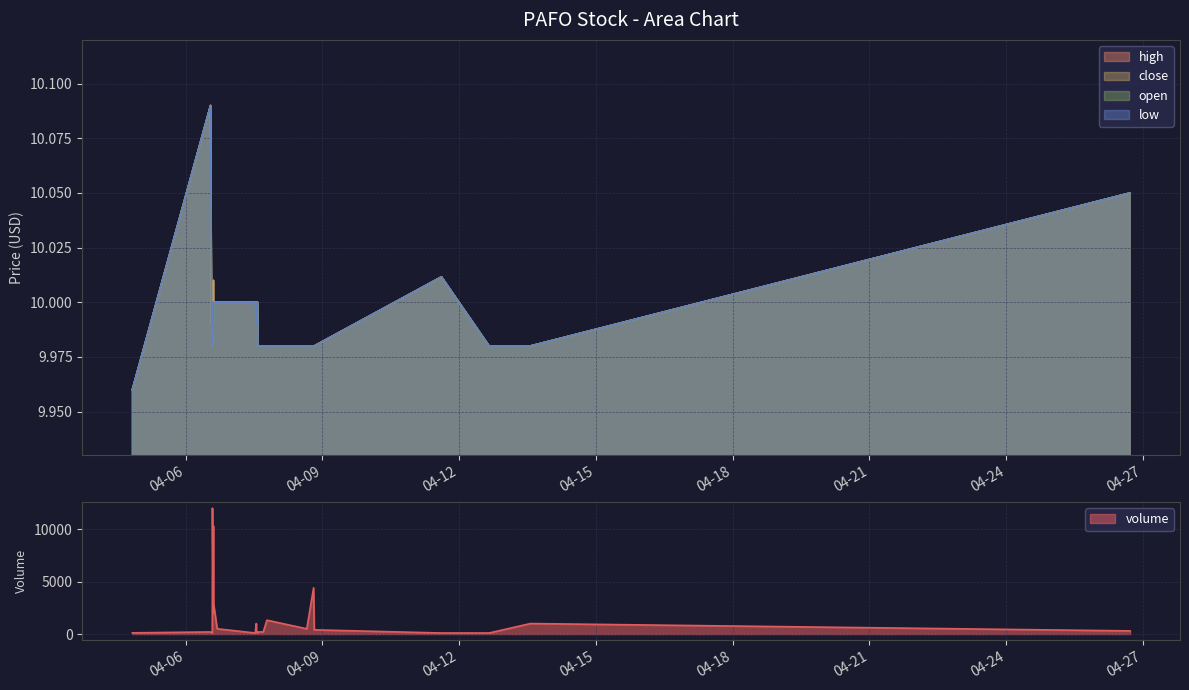

Where does the high series first go above 10?

2022-04-06 13:10:00